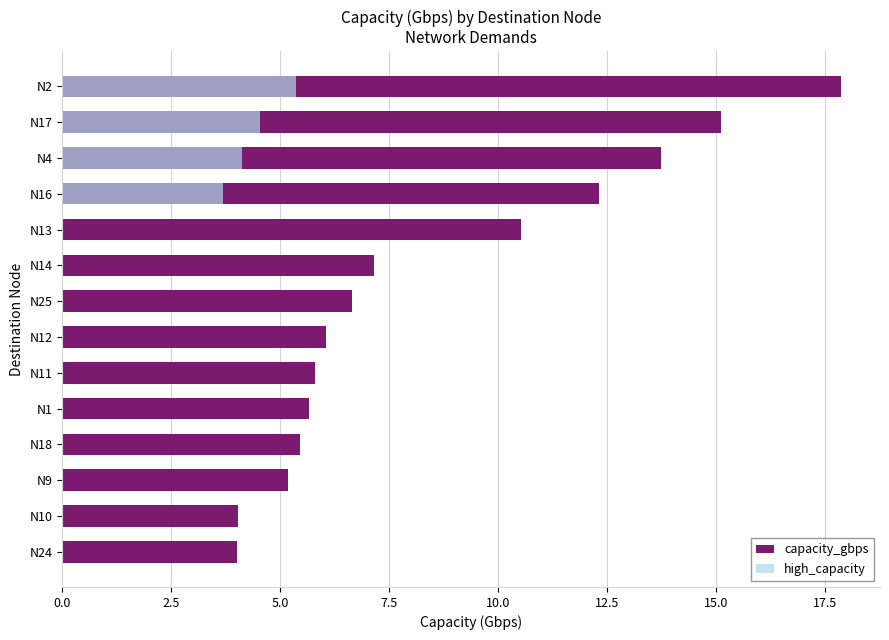

What is the sum of all values?

119.4